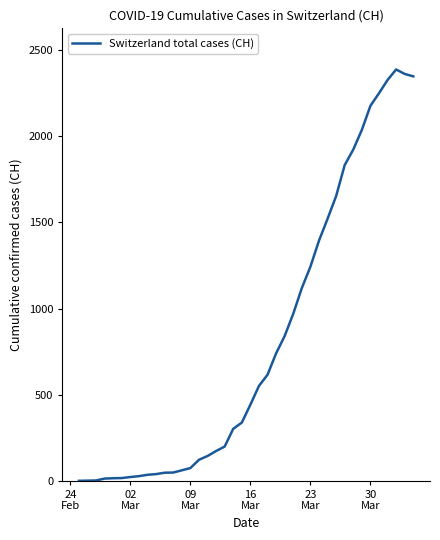

What is the maximum value shown in the chart?

2388